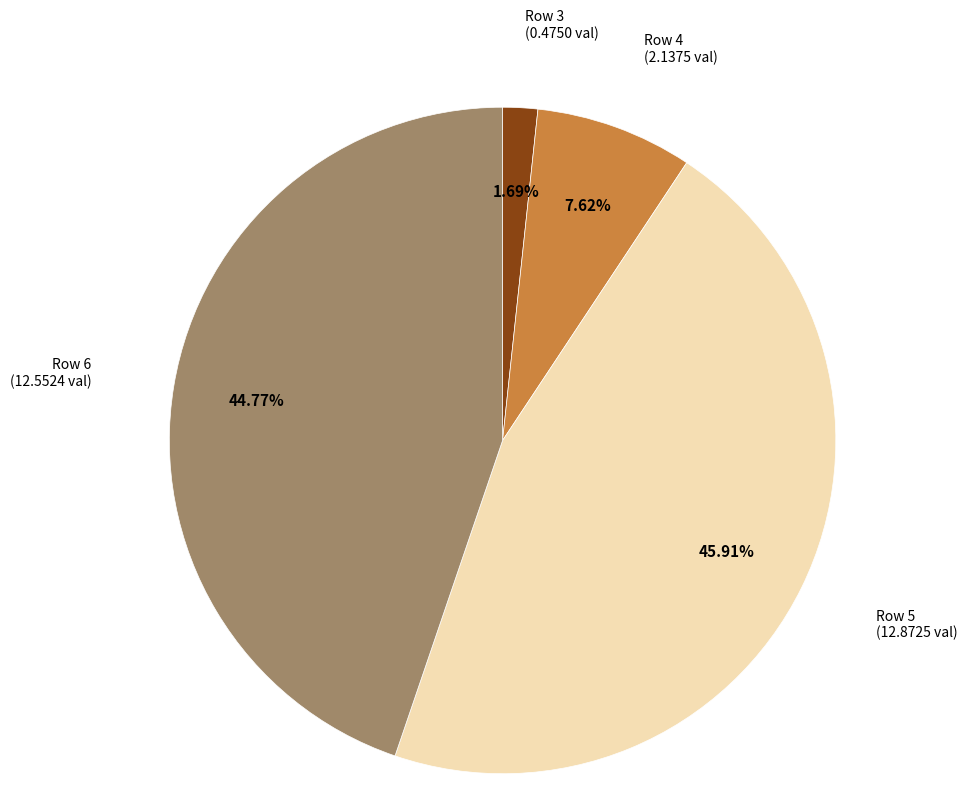

How many segments does this pie chart have?

4